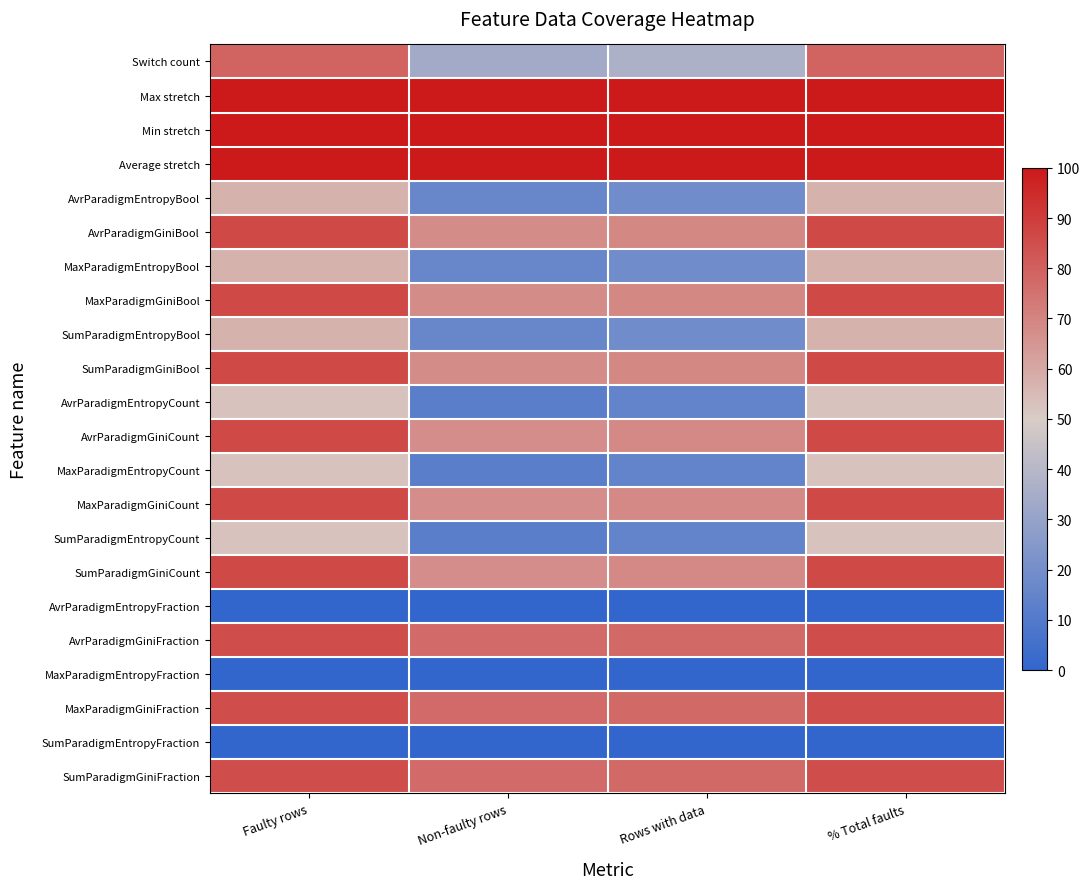

Which category has the highest value across all series?

Faulty rows